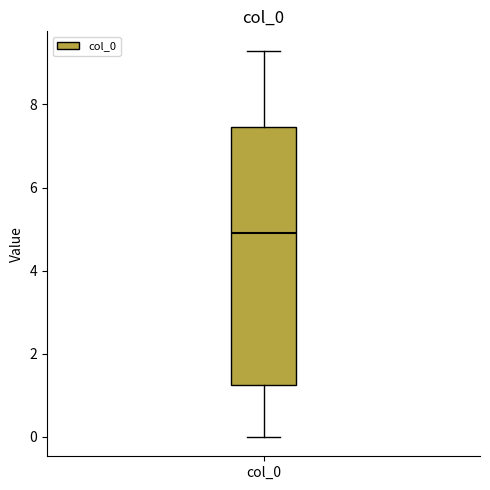

Where does the median line of the box for col_0 sit on the y-axis? The values are not printed on the chart, so give them approximately, as read against the axis.

5.0